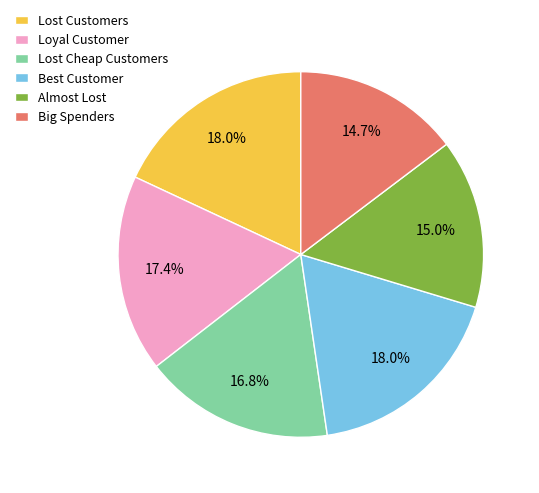

To the nearest percent, what is the average slice percentage?

17%